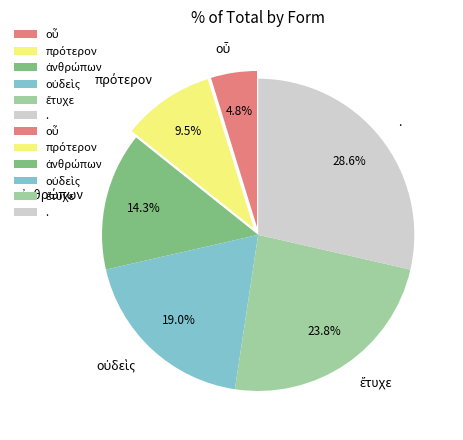

How much of the chart is everything except .?

71.4%